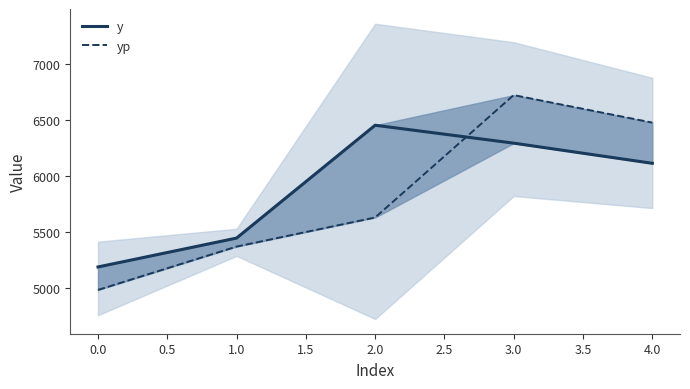

What are all the series names shown in the legend?

y, yp